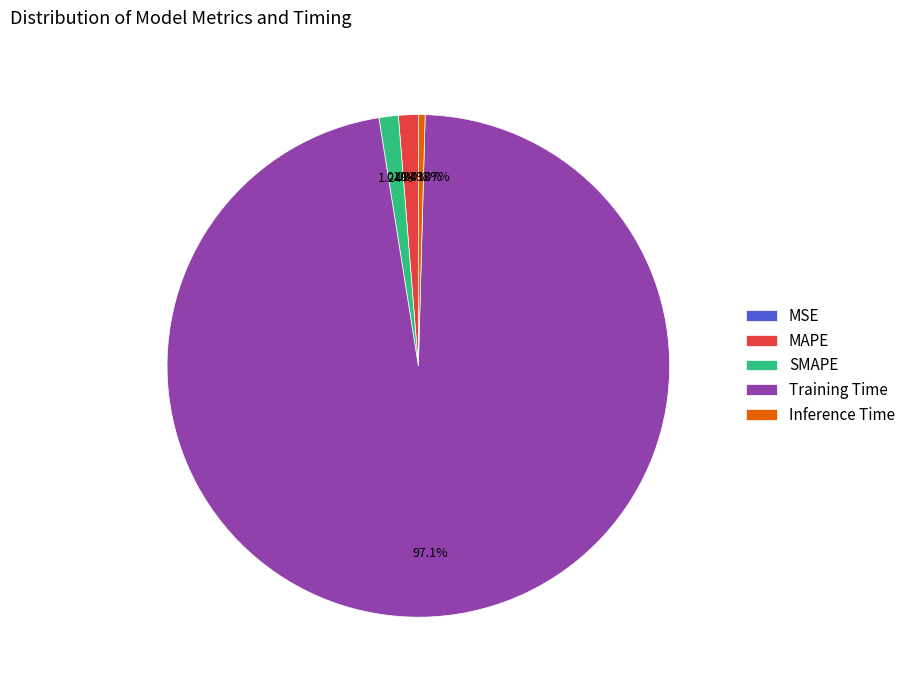

To the nearest percent, what portion does SMAPE represent?

1%